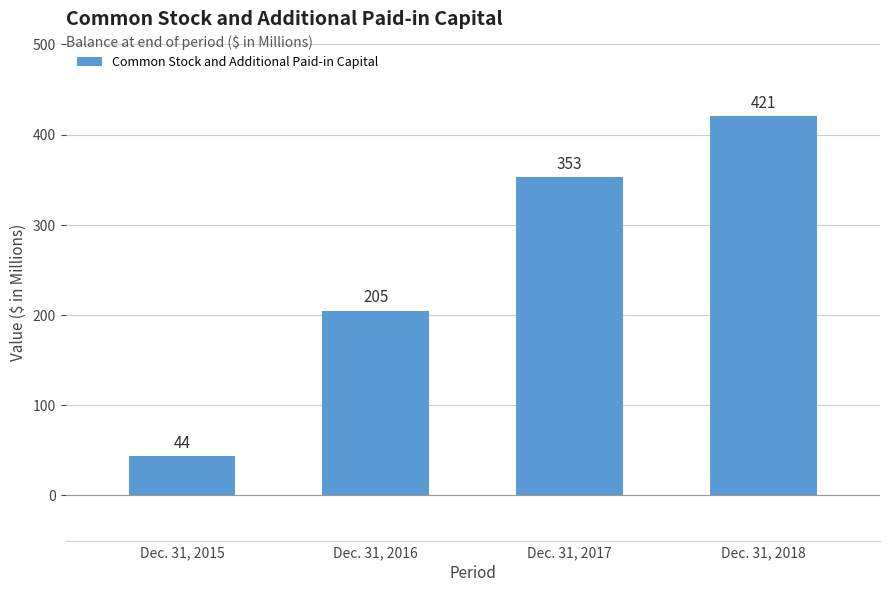

What is the difference between the values at Dec. 31, 2015 and Dec. 31, 2017?

309